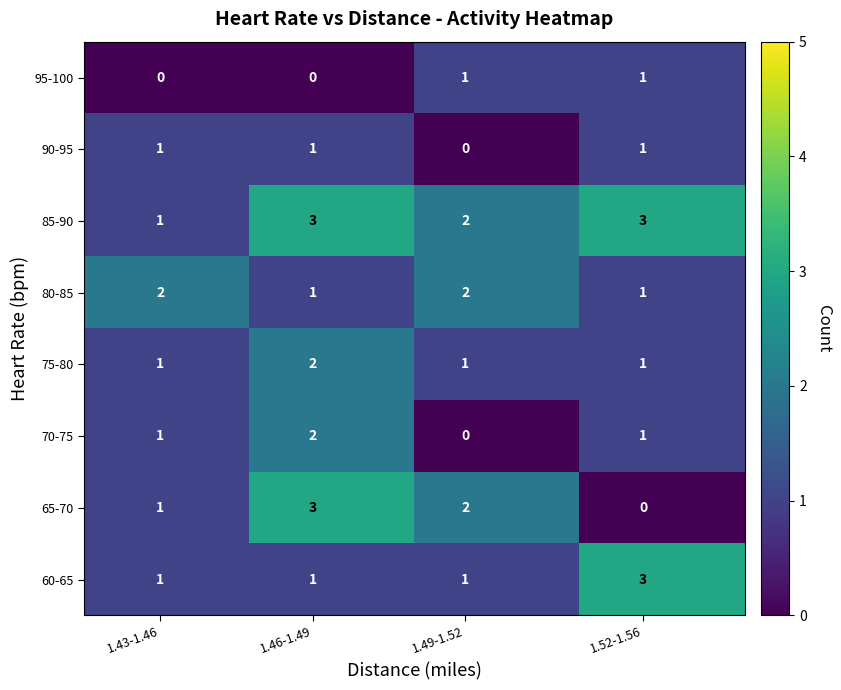

What is the sum of all 75-80 values?

5